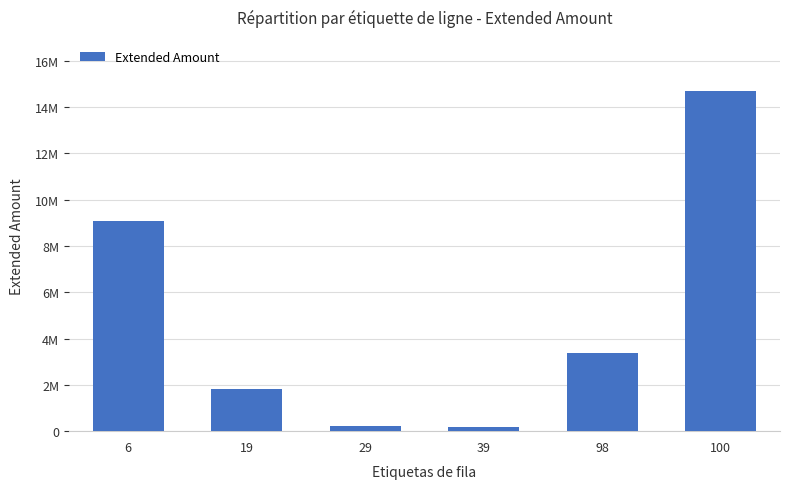

What is the sum of all values?

29358677.2